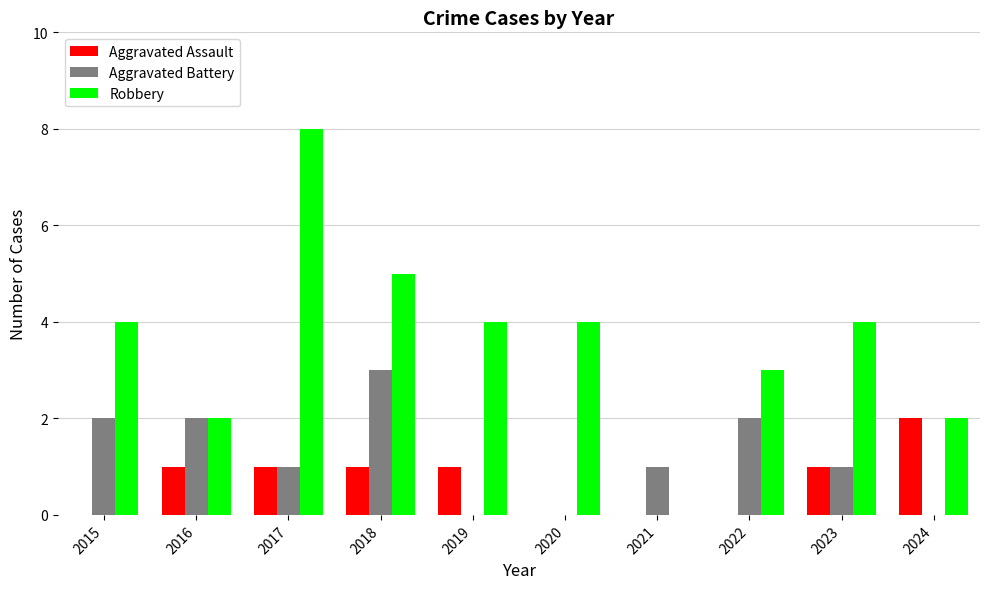

What is the maximum value shown in the chart?

8